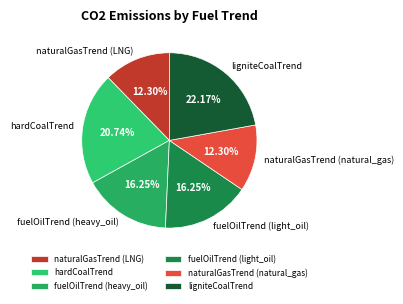

Which category has the biggest portion of the pie?

ligniteCoalTrend